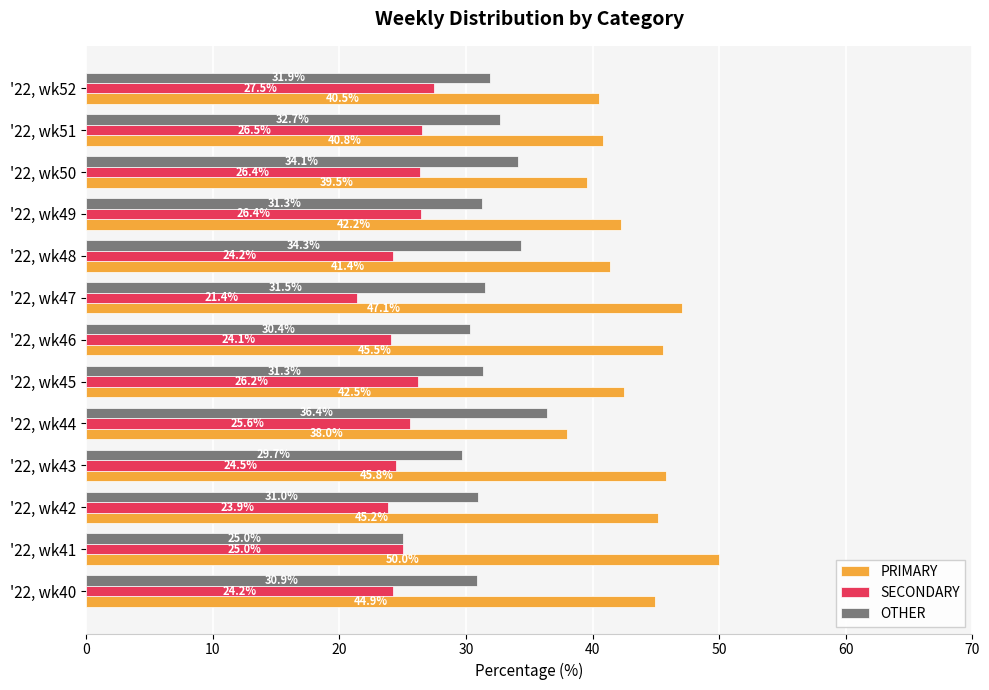

What is the minimum value for PRIMARY?

38.0